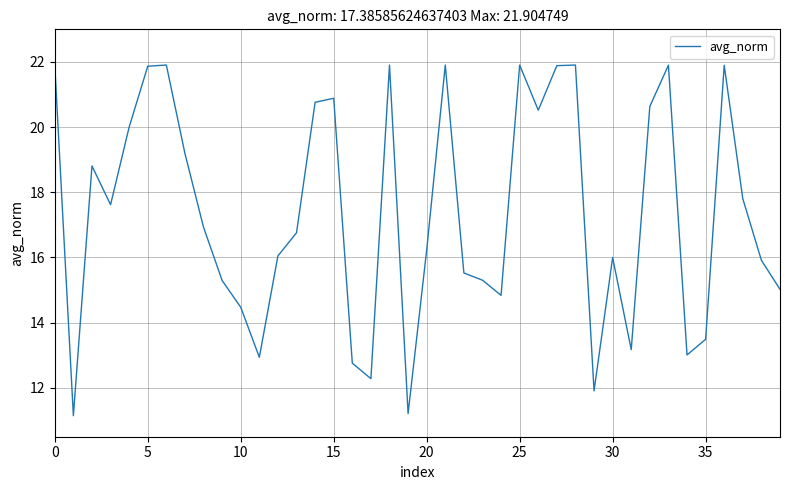

What is the difference between the maximum and minimum values?

10.8